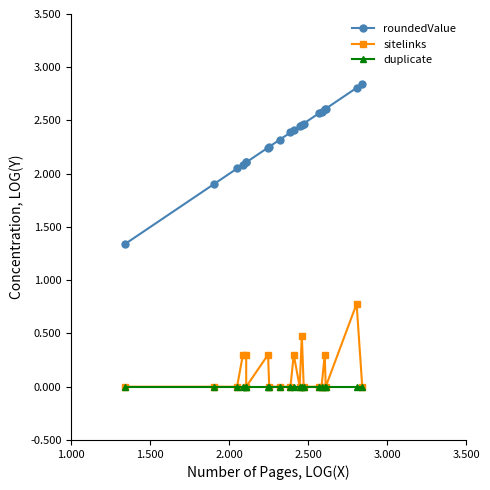

True or false: roundedValue and duplicate intersect in this chart.

False